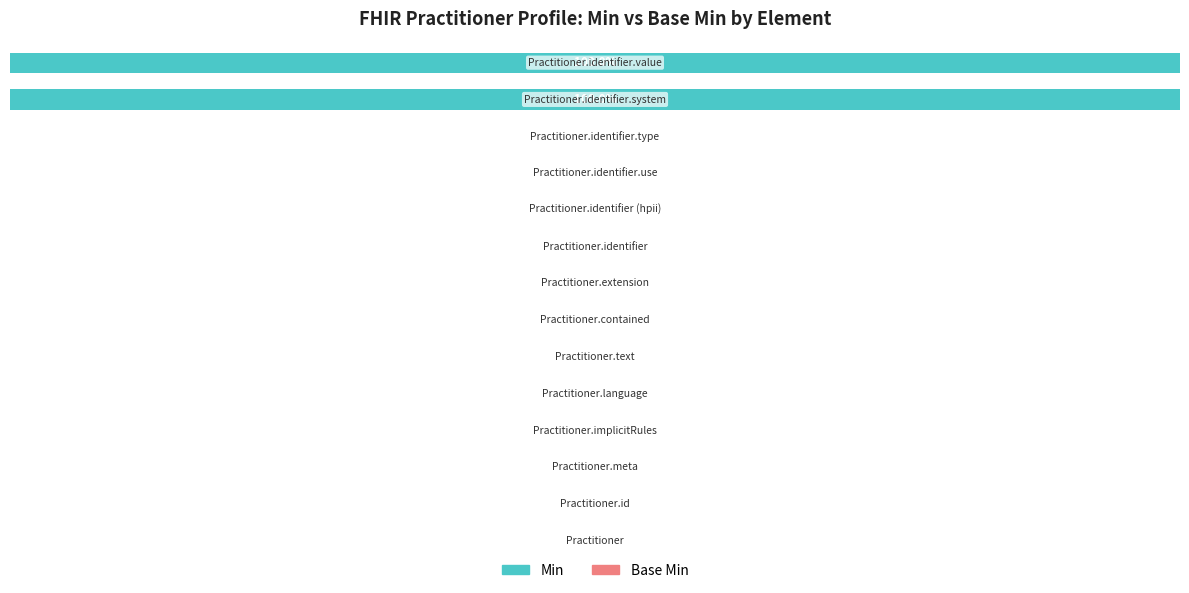

Are the bars horizontal?

Yes